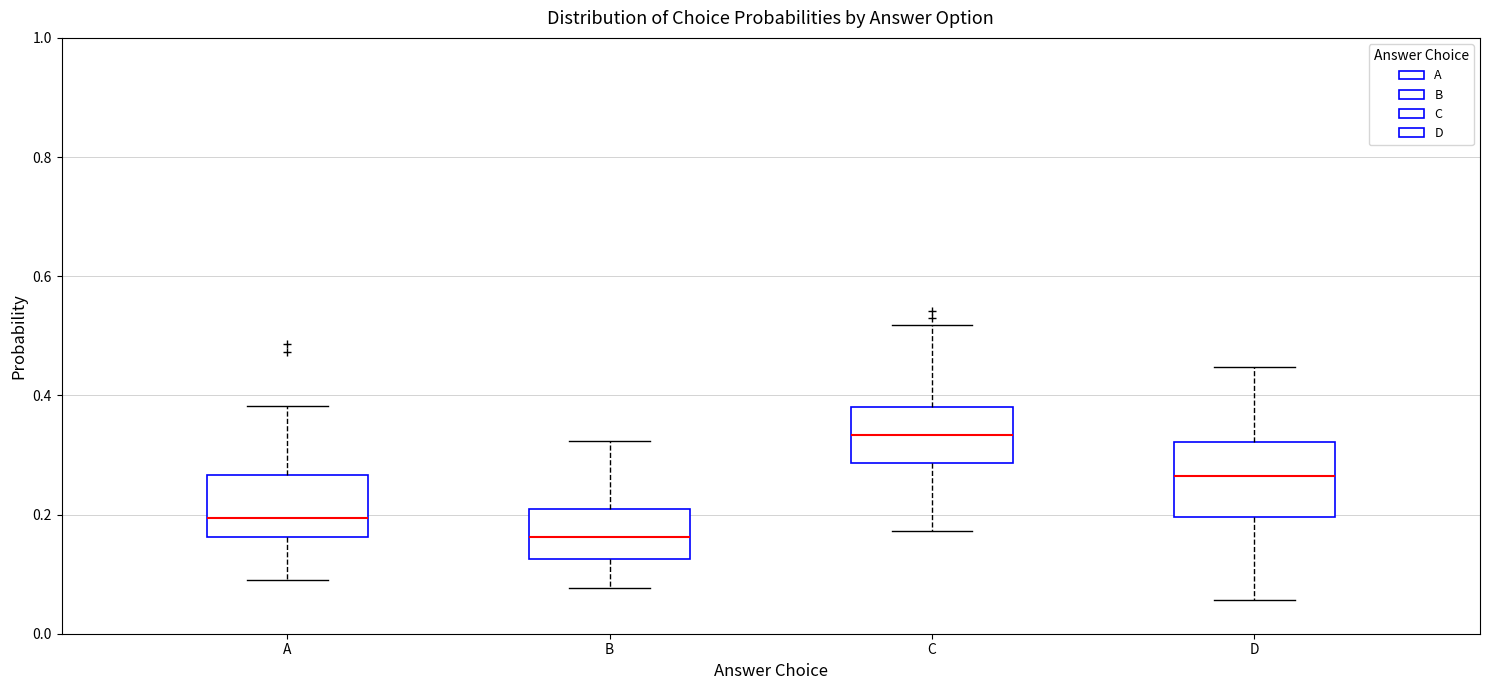

Where is the lower edge of the box for D on the y-axis? The values are not printed on the chart, so give them approximately, as read against the axis.

0.20